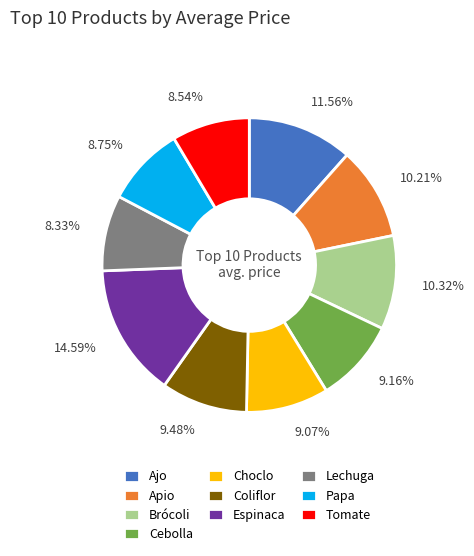

Which slice is the largest?

Espinaca